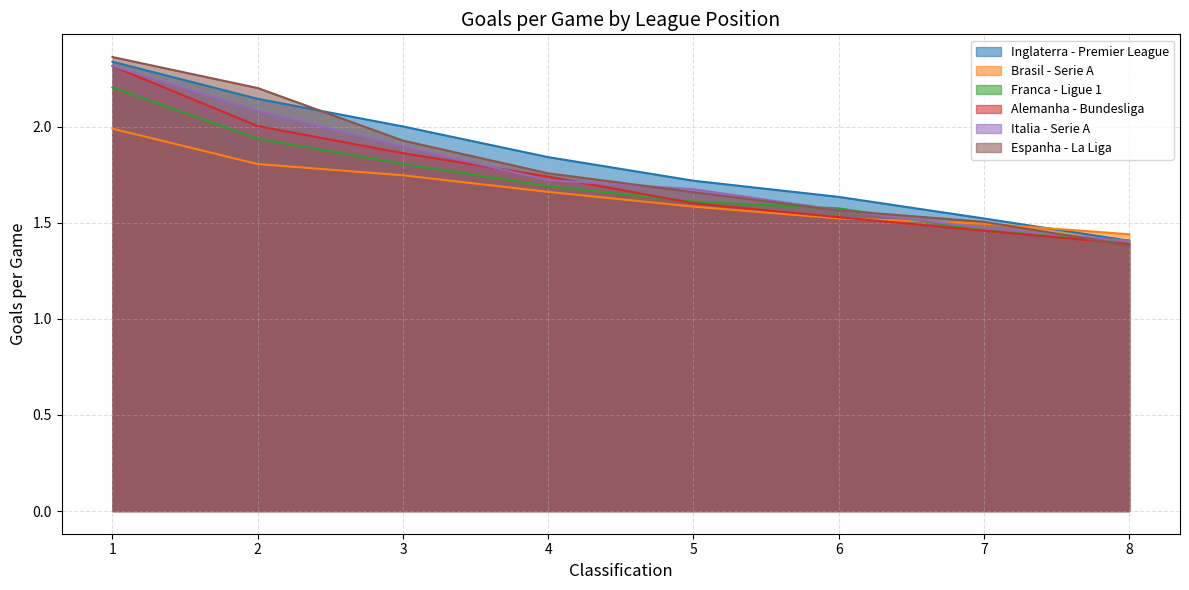

Reading left to right, list all the values displayed in this chart.

Inglaterra - Premier League: 1=2.3	2=2.1	3=2.0	4=1.8	5=1.7	6=1.6	7=1.5	8=1.4
Brasil - Serie A: 1=2.0	2=1.8	3=1.7	4=1.7	5=1.6	6=1.5	7=1.5	8=1.4
Franca - Ligue 1: 1=2.2	2=1.9	3=1.8	4=1.7	5=1.6	6=1.6	7=1.5	8=1.4
Alemanha - Bundesliga: 1=2.3	2=2.0	3=1.9	4=1.7	5=1.6	6=1.5	7=1.5	8=1.4
Italia - Serie A: 1=2.3	2=2.1	3=1.9	4=1.7	5=1.7	6=1.6	7=1.5	8=1.4
Espanha - La Liga: 1=2.4	2=2.2	3=1.9	4=1.8	5=1.7	6=1.6	7=1.5	8=1.4